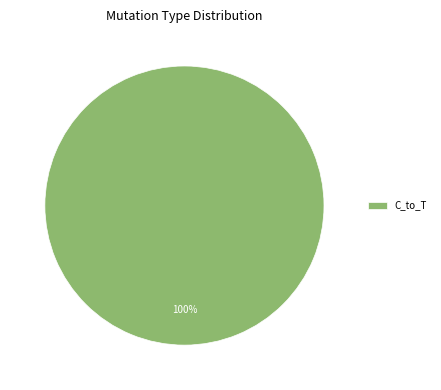

Is it true that C_to_T is 90% of the pie?

False